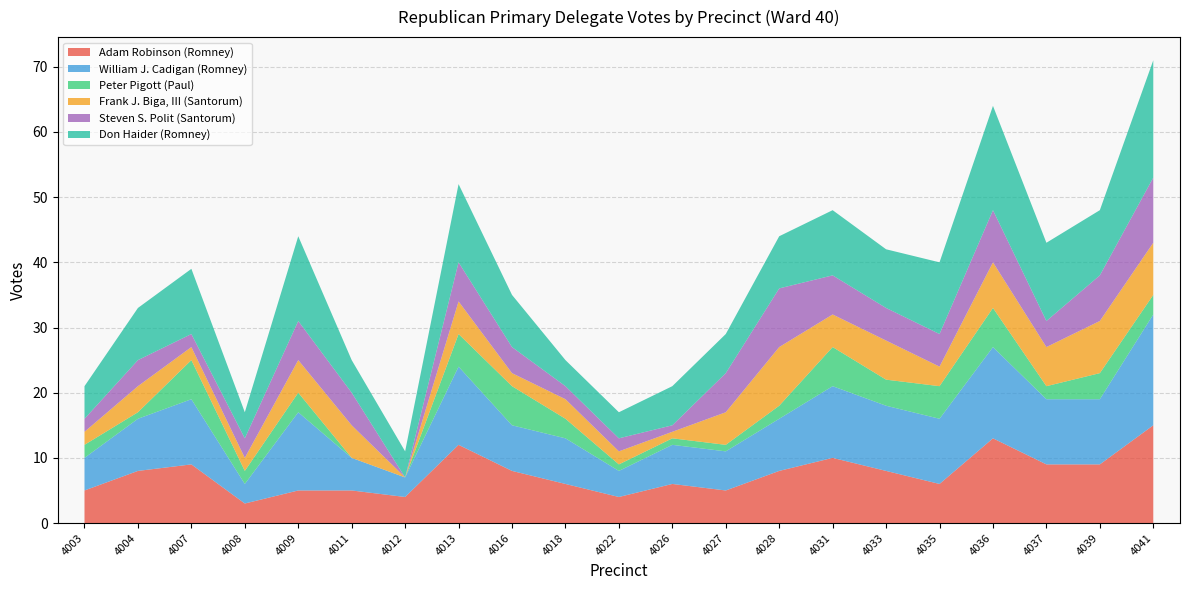

Reading left to right, extract all data points from this chart.

Adam Robinson (Romney): 4003=5	4004=8	4007=9	4008=3	4009=5	4011=5	4012=4	4013=12	4016=8	4018=6	4022=4	4026=6	4027=5	4028=8	4031=10	4033=8	4035=6	4036=13	4037=9	4039=9	4041=15
William J. Cadigan (Romney): 4003=5	4004=8	4007=10	4008=3	4009=12	4011=5	4012=3	4013=12	4016=7	4018=7	4022=4	4026=6	4027=6	4028=8	4031=11	4033=10	4035=10	4036=14	4037=10	4039=10	4041=17
Peter Pigott (Paul): 4003=2	4004=1	4007=6	4008=2	4009=3	4011=0	4012=0	4013=5	4016=6	4018=3	4022=1	4026=1	4027=1	4028=2	4031=6	4033=4	4035=5	4036=6	4037=2	4039=4	4041=3
Frank J. Biga, III (Santorum): 4003=2	4004=4	4007=2	4008=2	4009=5	4011=5	4012=0	4013=5	4016=2	4018=3	4022=2	4026=1	4027=5	4028=9	4031=5	4033=6	4035=3	4036=7	4037=6	4039=8	4041=8
Steven S. Polit (Santorum): 4003=2	4004=4	4007=2	4008=3	4009=6	4011=5	4012=0	4013=6	4016=4	4018=2	4022=2	4026=1	4027=6	4028=9	4031=6	4033=5	4035=5	4036=8	4037=4	4039=7	4041=10
Don Haider (Romney): 4003=5	4004=8	4007=10	4008=4	4009=13	4011=5	4012=4	4013=12	4016=8	4018=4	4022=4	4026=6	4027=6	4028=8	4031=10	4033=9	4035=11	4036=16	4037=12	4039=10	4041=18